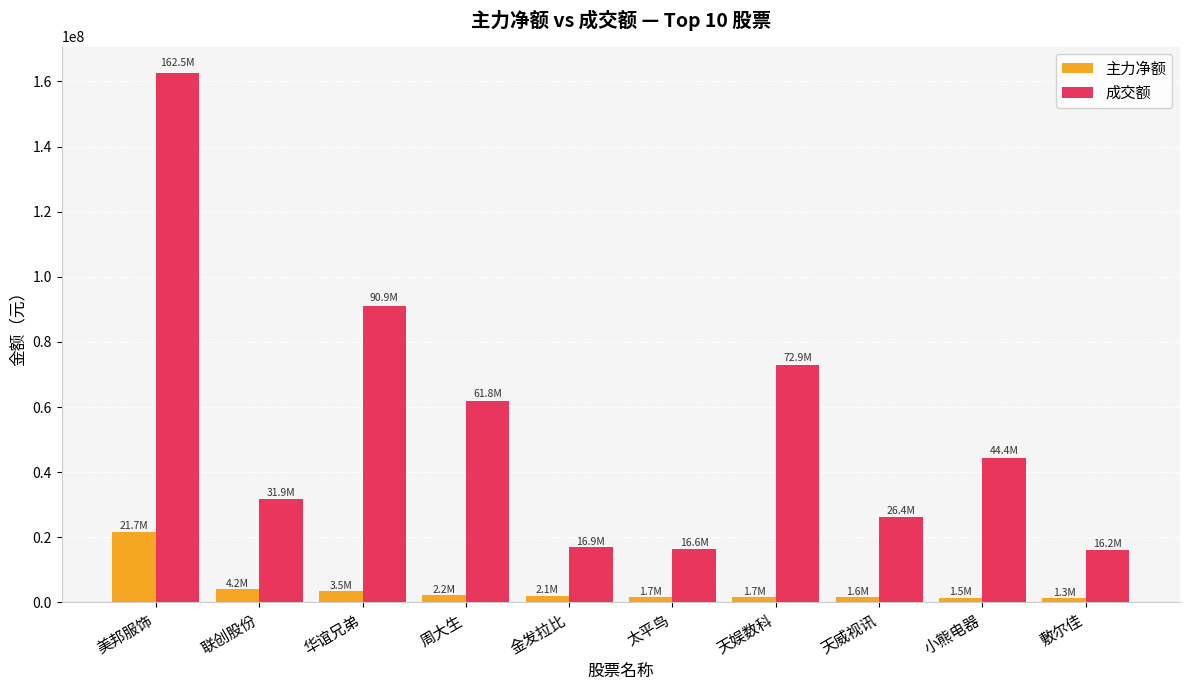

What is the sum of the 主力净额 values at 周大生 and 太平鸟?

3902427